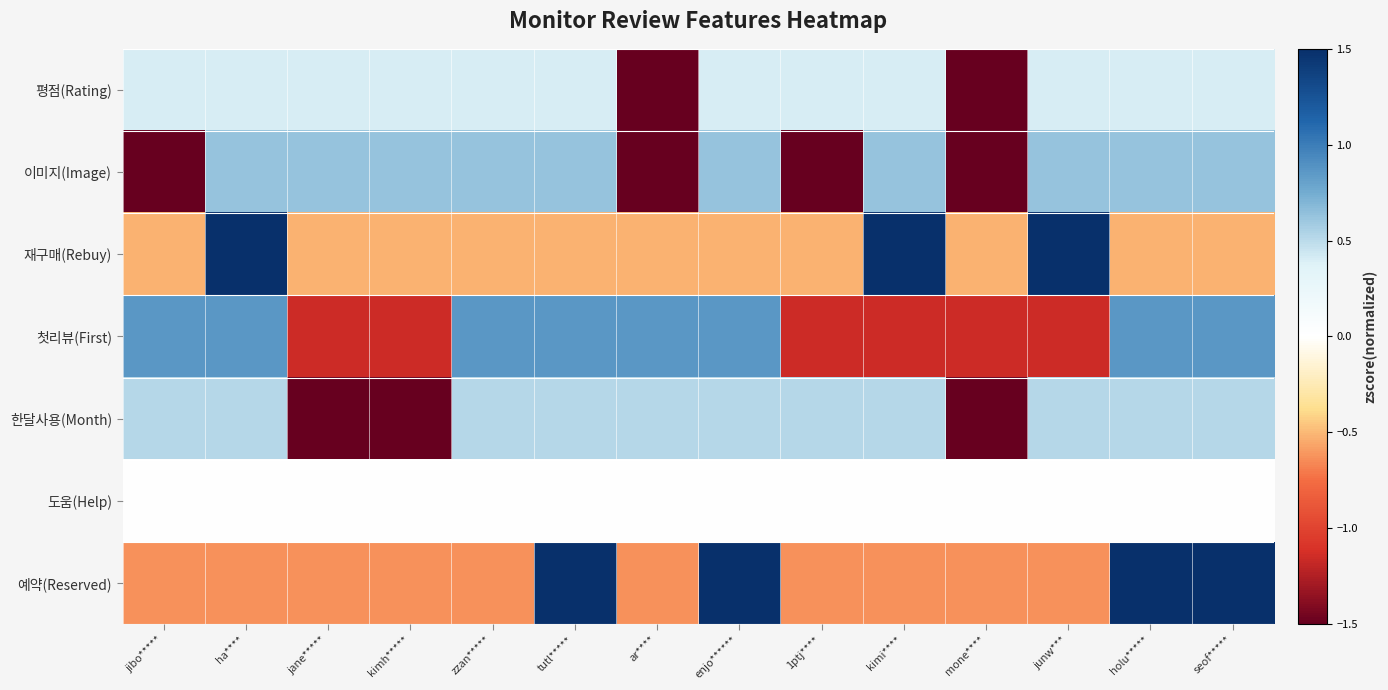

At which category is the sum across all series the highest?

ha****